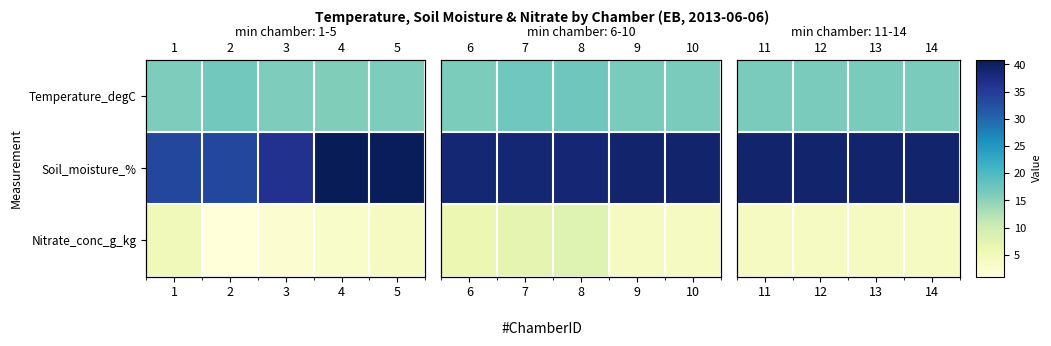

What is the approximate value of Temperature_degC at 14?

16.3